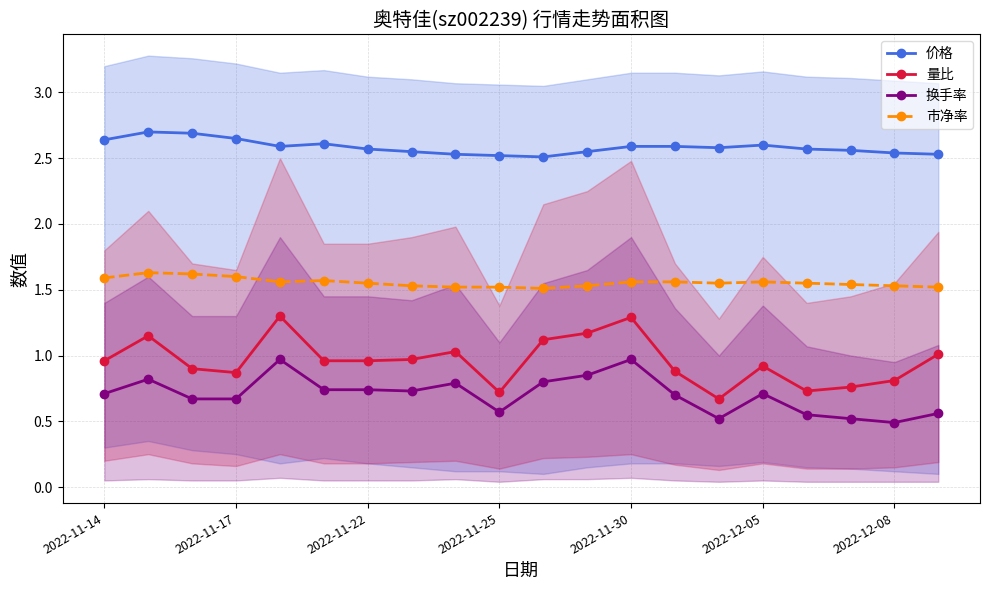

At which label is 价格 closest to 2?

10